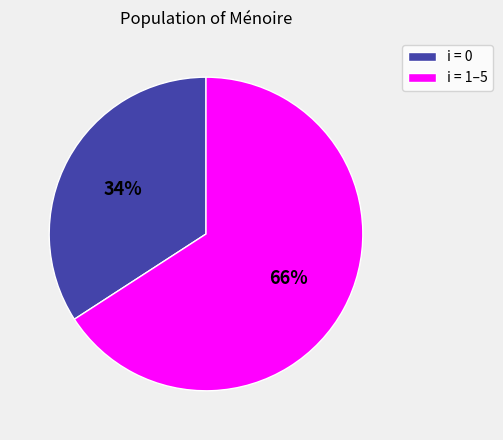

Is there any slice that represents more than half of the pie?

Yes